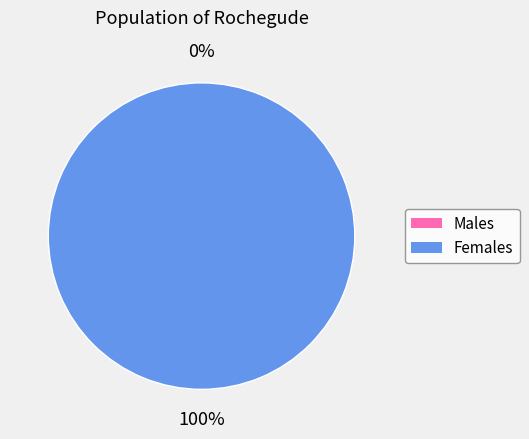

To the nearest percent, what is the difference between the largest and smallest slice percentages?

100%